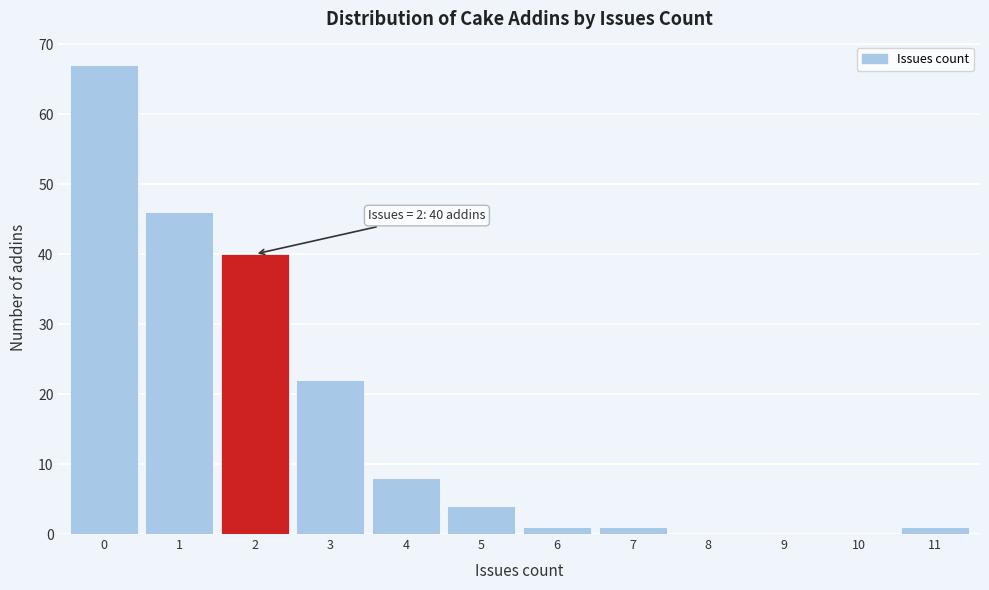

Which range on the x-axis has the tallest bar?

-0.5 to 0.5